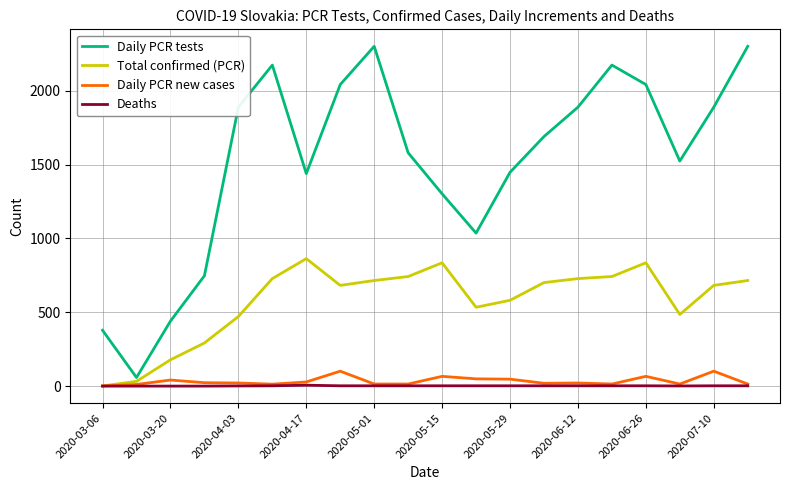

What is the greatest value displayed?

2301